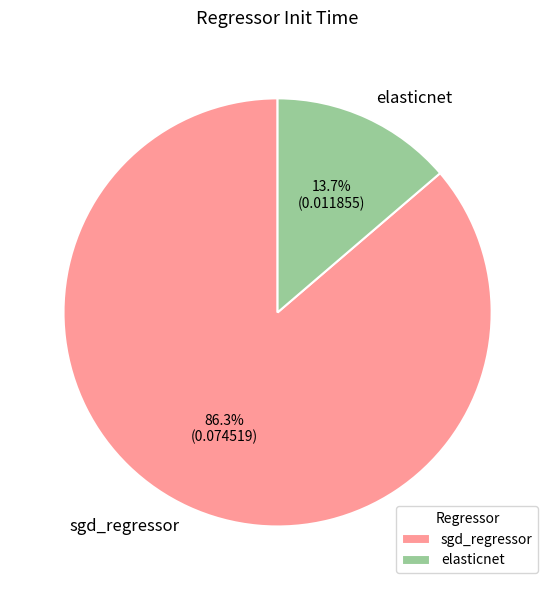

How many segments does this pie chart have?

2